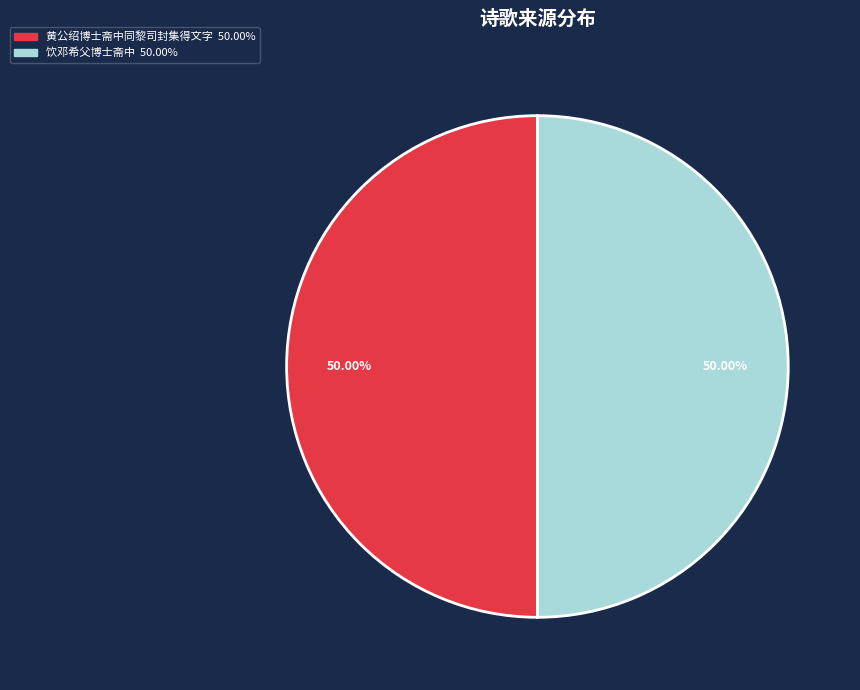

Do 饮邓希父博士斋中 and 黄公绍博士斋中同黎司封集得文字 together represent more than half of the pie?

Yes